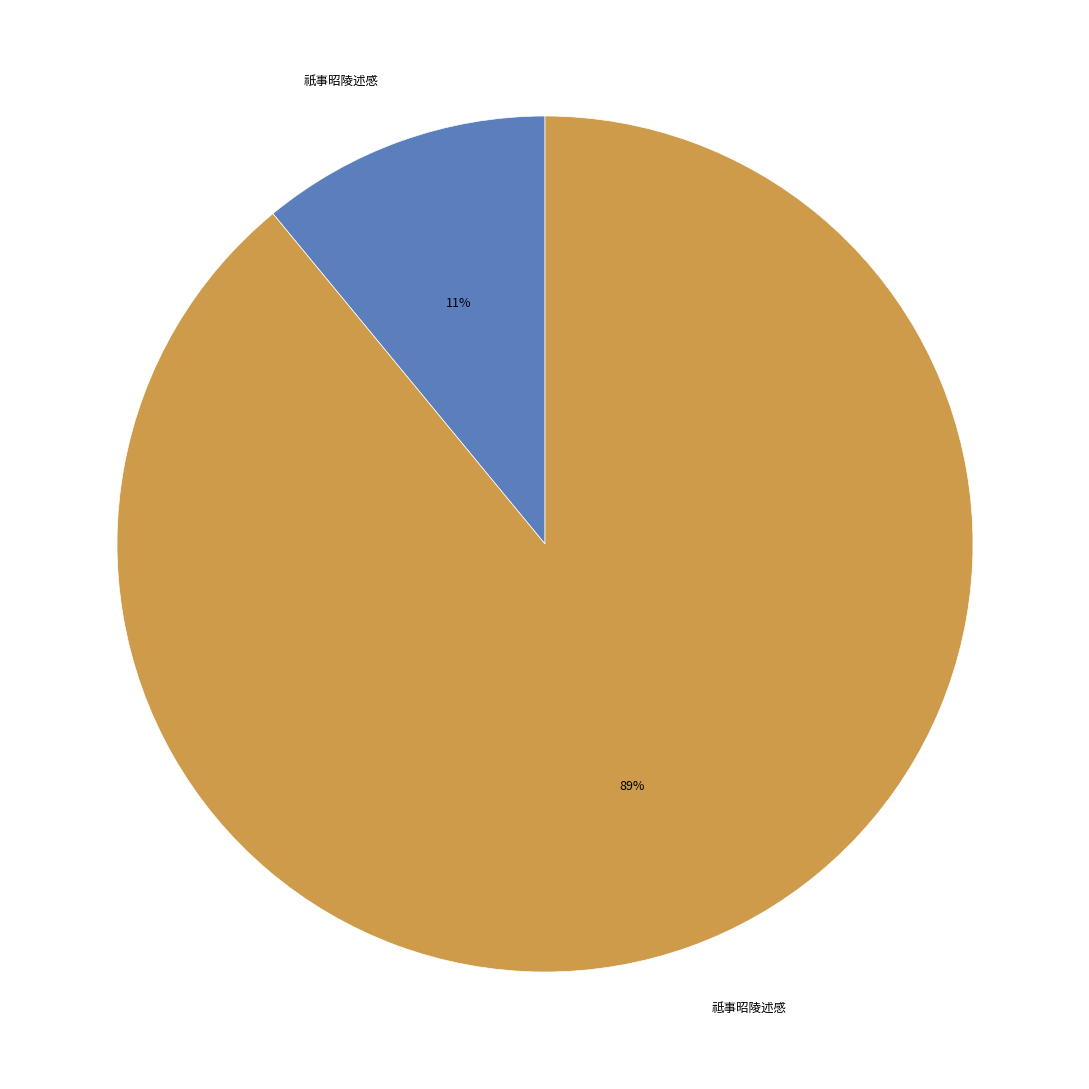

To the nearest percent, what is the average slice percentage?

50%